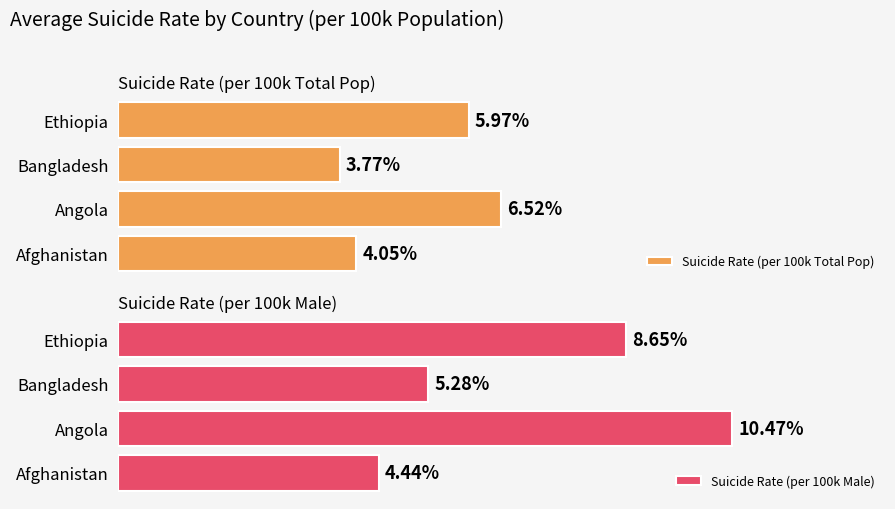

At which label does Suicide Rate (per 100k Male) reach its peak?

Angola